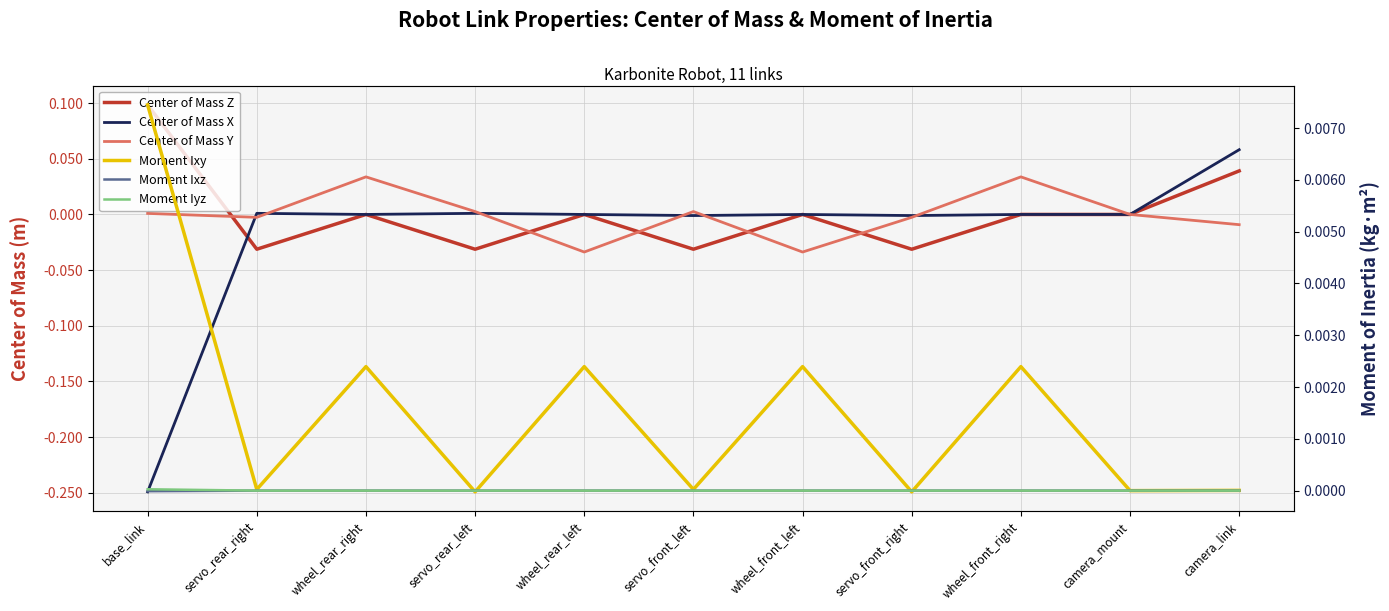

Reading left to right, transcribe all the data shown in this chart.

Center of Mass Z: base_link=0.1	servo_rear_right=-0.0	wheel_rear_right=0.0	servo_rear_left=-0.0	wheel_rear_left=0.0	servo_front_left=-0.0	wheel_front_left=0.0	servo_front_right=-0.0	wheel_front_right=0.0	camera_mount=0.0	camera_link=0.0
Center of Mass X: base_link=-0.2	servo_rear_right=0.0	wheel_rear_right=0.0	servo_rear_left=0.0	wheel_rear_left=0.0	servo_front_left=-0.0	wheel_front_left=0.0	servo_front_right=-0.0	wheel_front_right=0.0	camera_mount=0.0	camera_link=0.1
Center of Mass Y: base_link=0.0	servo_rear_right=-0.0	wheel_rear_right=0.0	servo_rear_left=0.0	wheel_rear_left=-0.0	servo_front_left=0.0	wheel_front_left=-0.0	servo_front_right=-0.0	wheel_front_right=0.0	camera_mount=0.0	camera_link=-0.0
Moment Ixy: base_link=0.0	servo_rear_right=0.0	wheel_rear_right=0.0	servo_rear_left=-0.0	wheel_rear_left=0.0	servo_front_left=0.0	wheel_front_left=0.0	servo_front_right=-0.0	wheel_front_right=0.0	camera_mount=0.0	camera_link=0.0
Moment Ixz: base_link=-0.0	servo_rear_right=-0.0	wheel_rear_right=0.0	servo_rear_left=0.0	wheel_rear_left=0.0	servo_front_left=0.0	wheel_front_left=0.0	servo_front_right=-0.0	wheel_front_right=0.0	camera_mount=0.0	camera_link=0.0
Moment Iyz: base_link=0.0	servo_rear_right=0.0	wheel_rear_right=0.0	servo_rear_left=0.0	wheel_rear_left=0.0	servo_front_left=-0.0	wheel_front_left=-0.0	servo_front_right=-0.0	wheel_front_right=0.0	camera_mount=0.0	camera_link=0.0